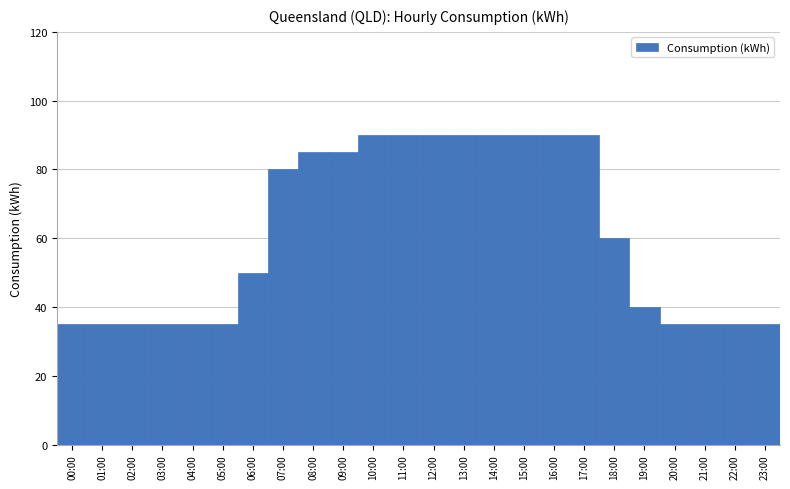

Reading left to right, transcribe all the data shown in this chart.

35	35	35	35	35	35	50	80	85	85	90	90	90	90	90	90	90	90	60	40	35	35	35	35